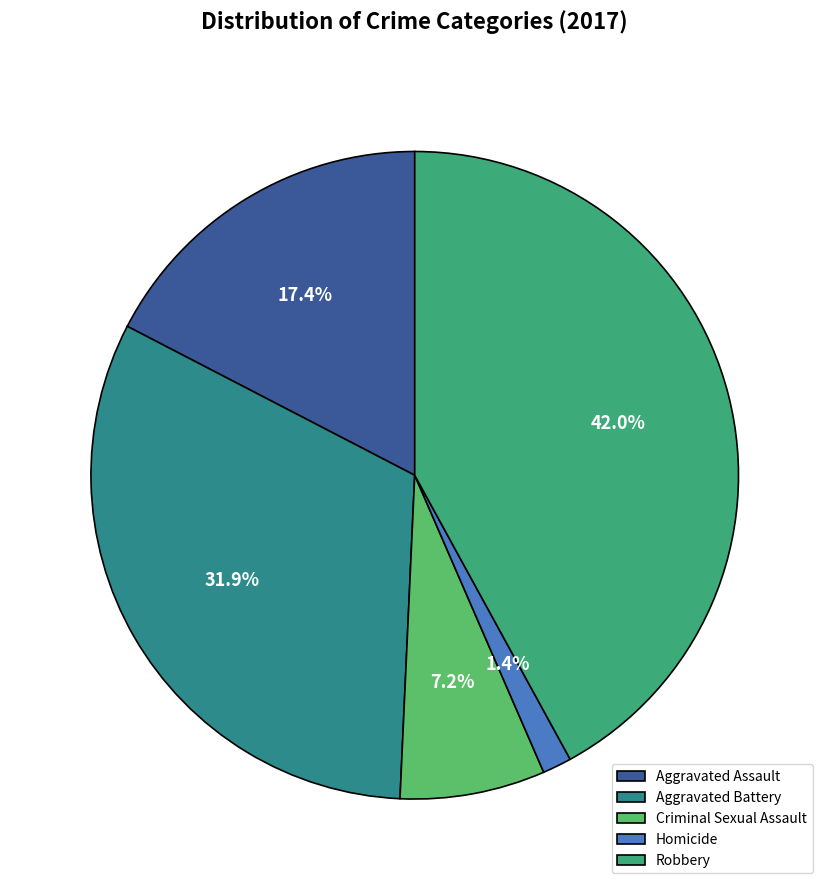

How many slices are in this pie chart?

5